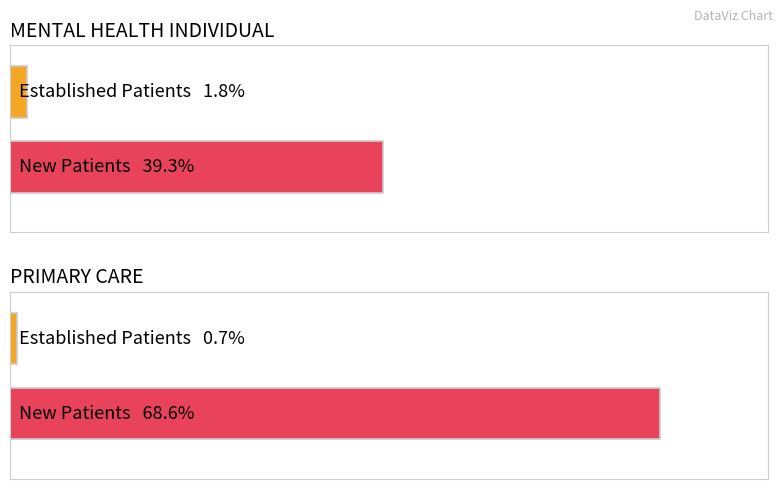

At how many categories does at least one series exceed 18?

2